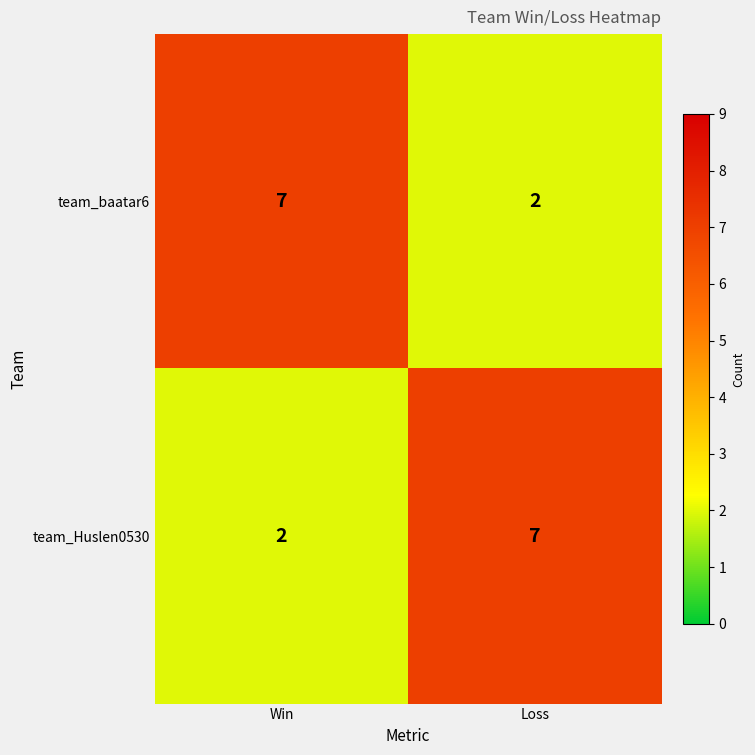

Rank the series at Win from lowest to highest value.

team_Huslen0530, team_baatar6